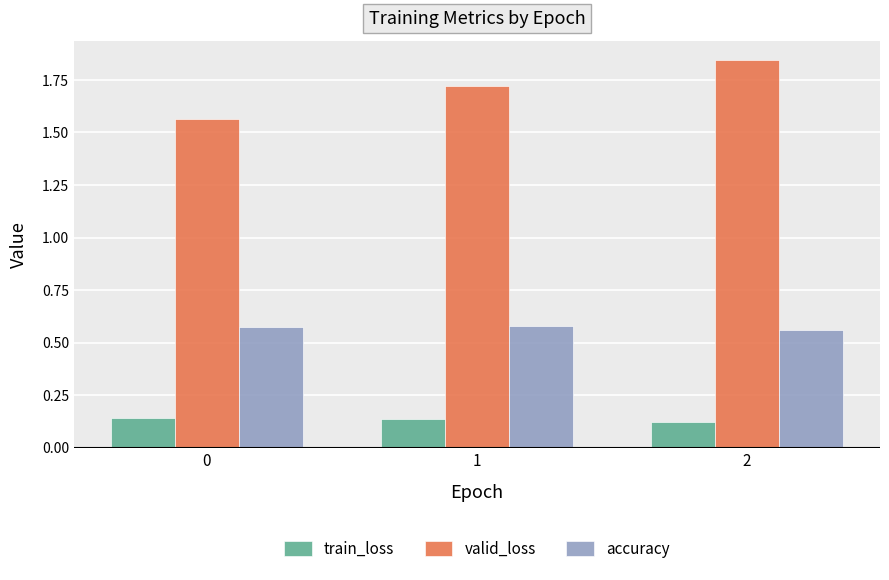

List the labels in order of valid_loss value, smallest first.

0, 1, 2